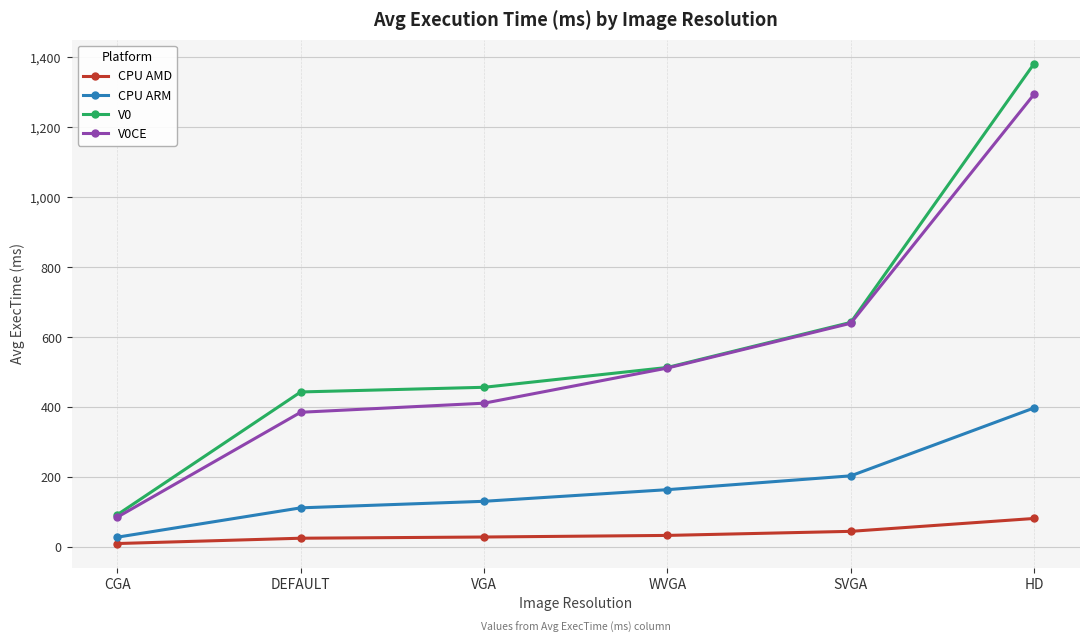

What is the value of the V0CE point at the 5th from the left?

640.0